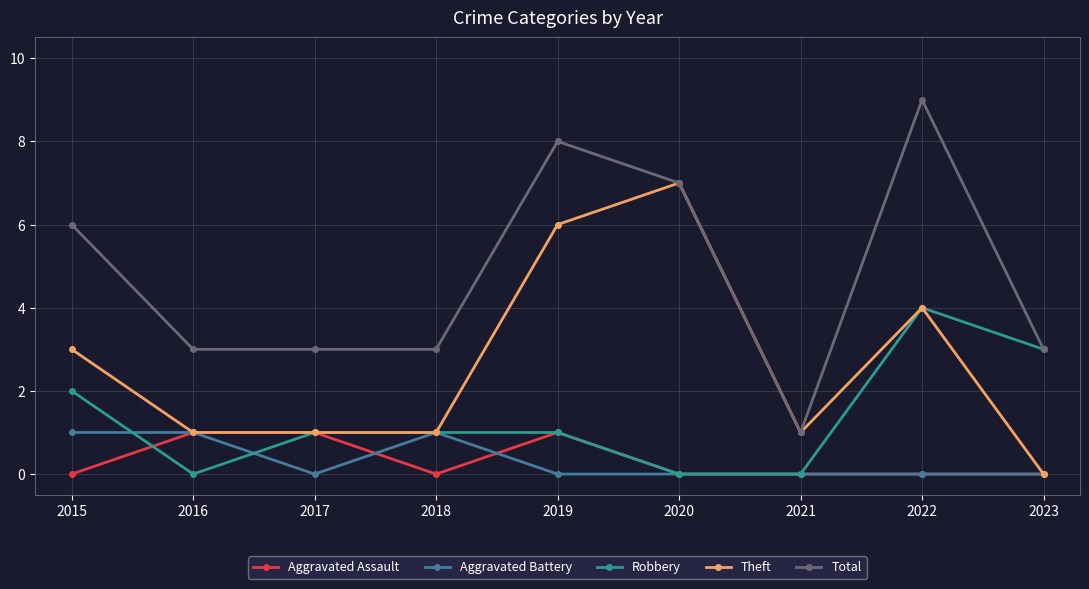

What is the total value across all series at 2023?

6